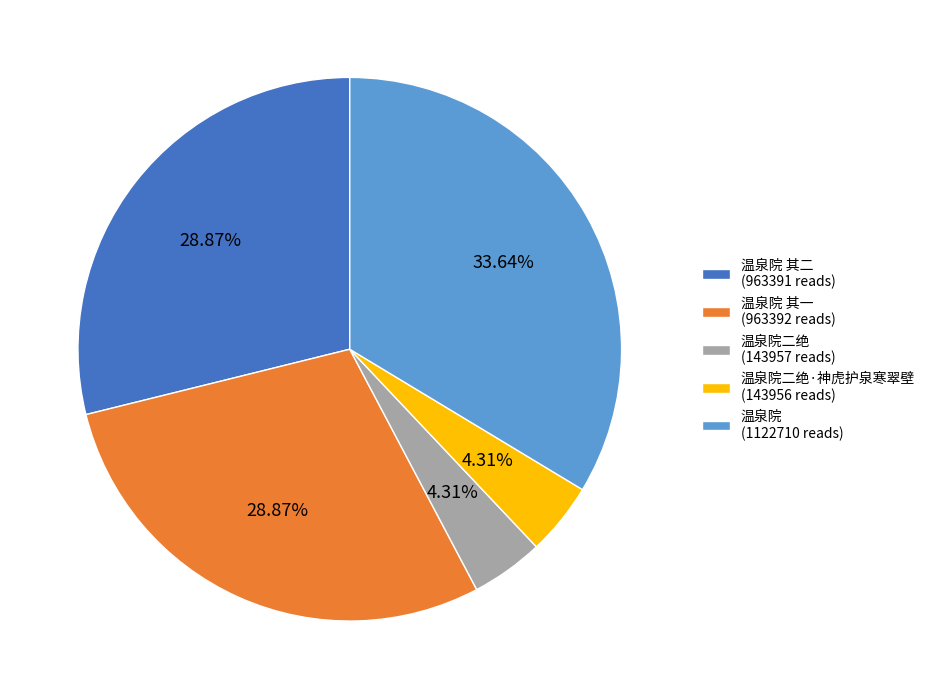

Is the sum of 温泉院二绝·神虎护泉寒翠壁 (143956 reads) and 温泉院二绝 (143957 reads) greater than half?

No